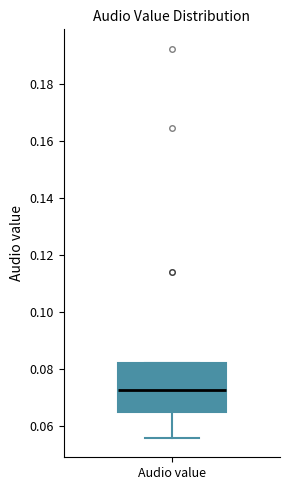

Transcribe this box plot: give where the median line is, the range the box spans, and where the two whiskers end, as read against the y-axis. The values are not printed on the chart, so give them approximately, as read against the axis.

median 0.072, box 0.064 to 0.082, whiskers 0.056 to 0.082